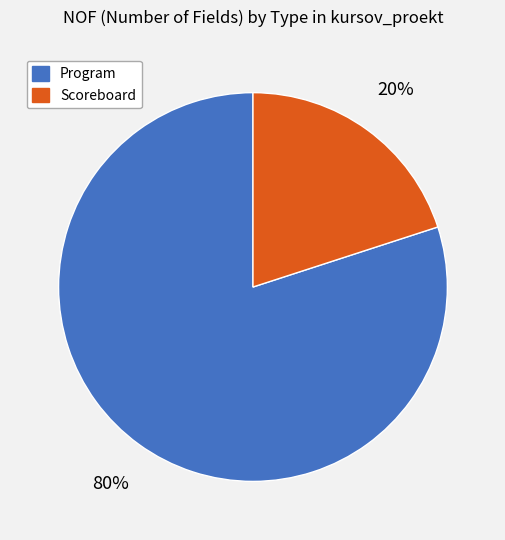

The Program slice represents 80% of the pie. True or false?

True